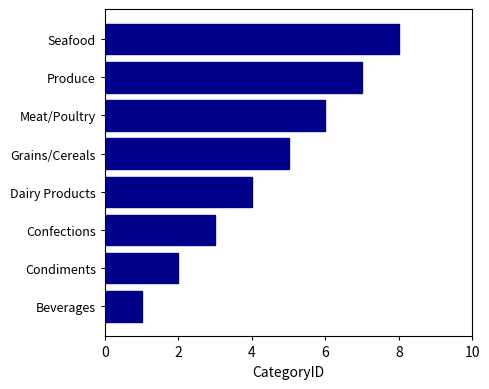

List the labels in order of value, smallest first.

Beverages, Condiments, Confections, Dairy Products, Grains/Cereals, Meat/Poultry, Produce, Seafood